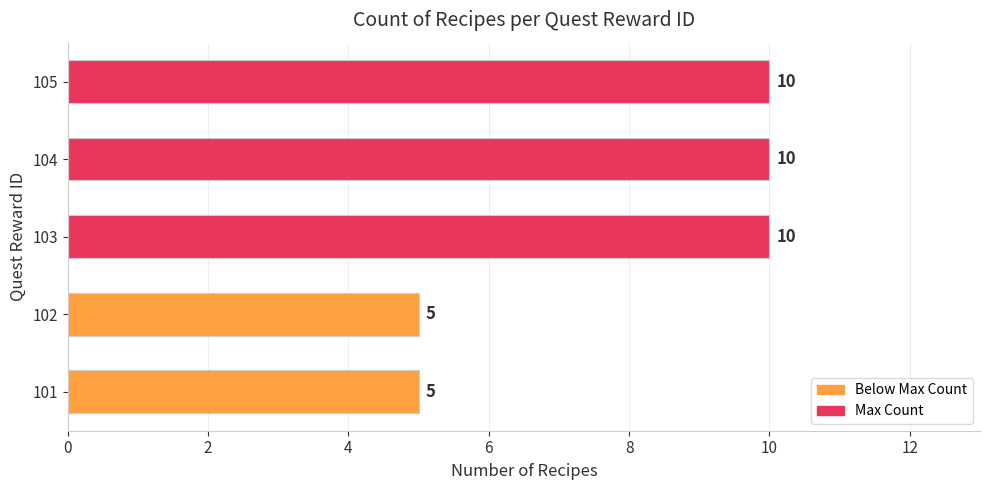

What is the difference between the maximum and minimum values?

5